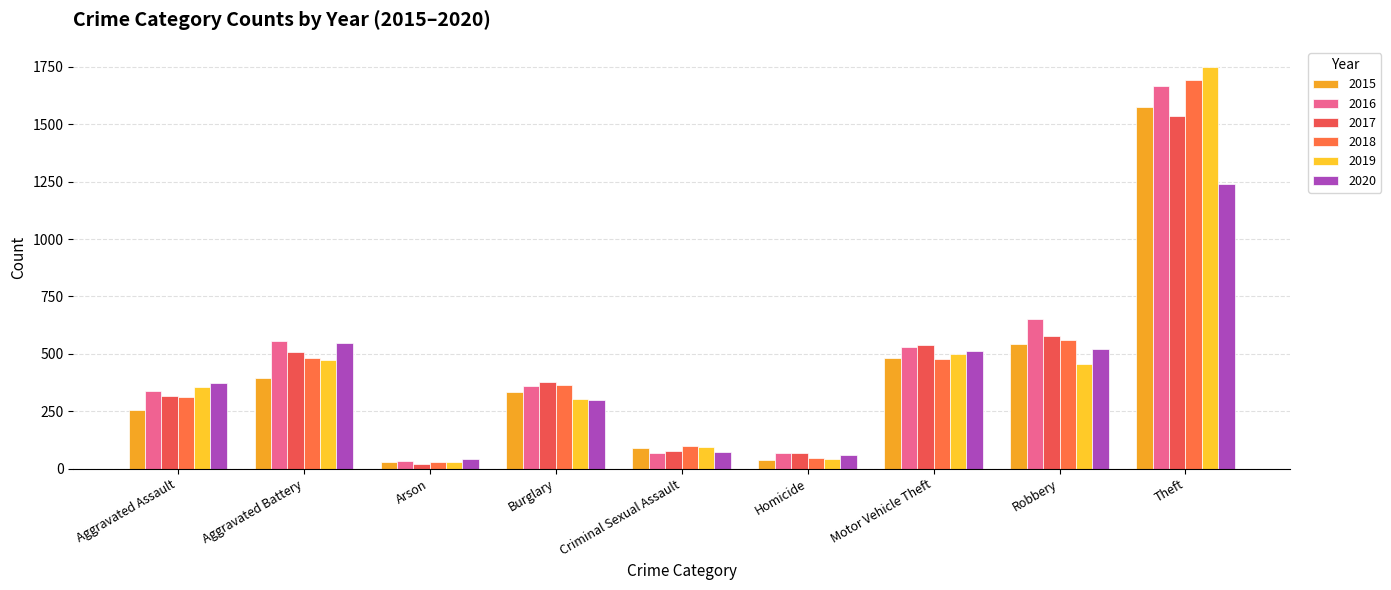

What is the value of the 2017 bar at the 8th from the left?

578